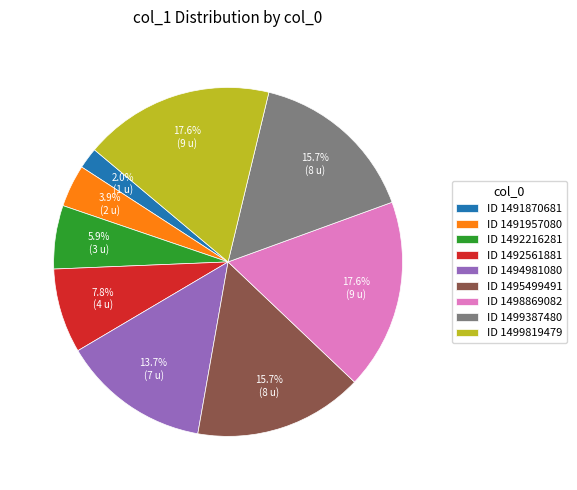

What percentage do ID 1498869082 and ID 1492216281 together represent?

23.5%